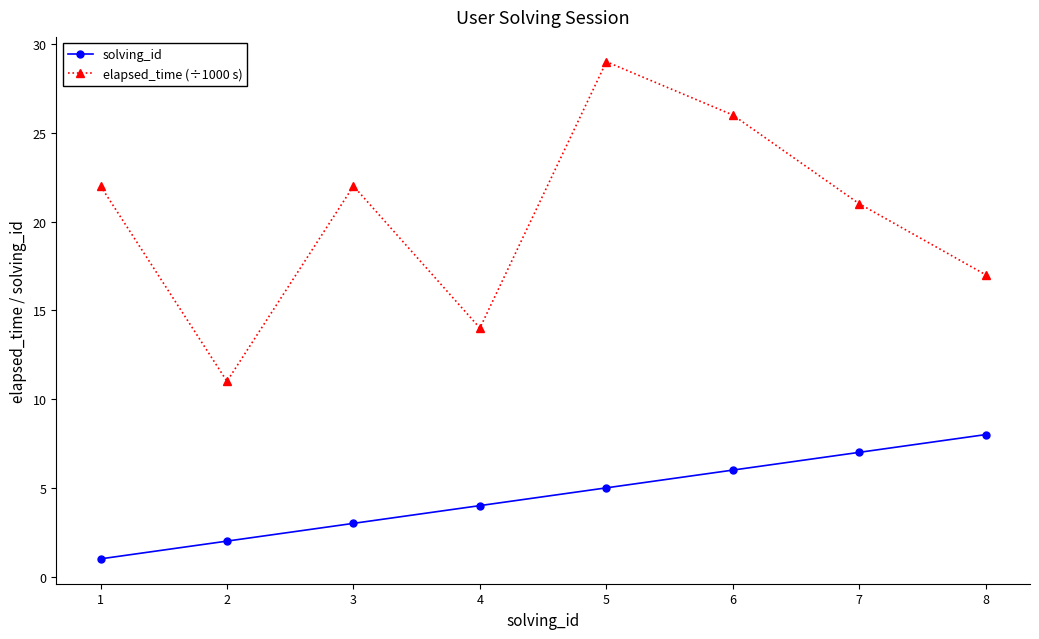

What is the minimum value for solving_id?

1